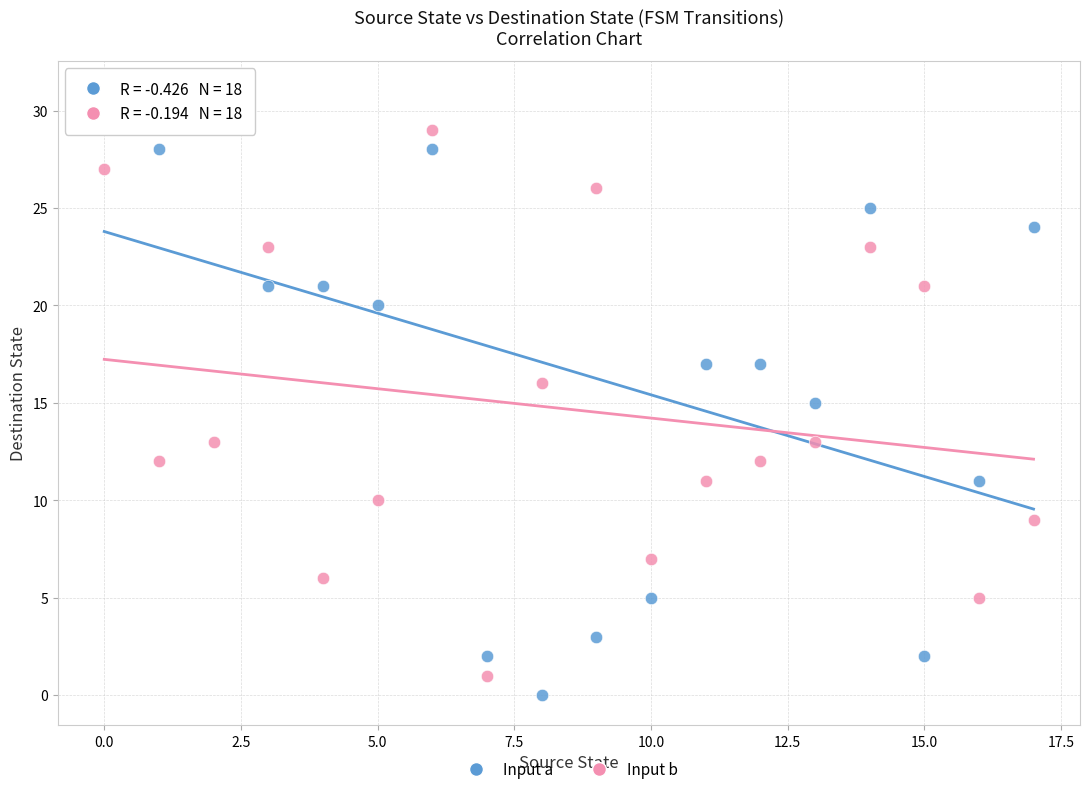

Which series contains the highest Y value?

Input a